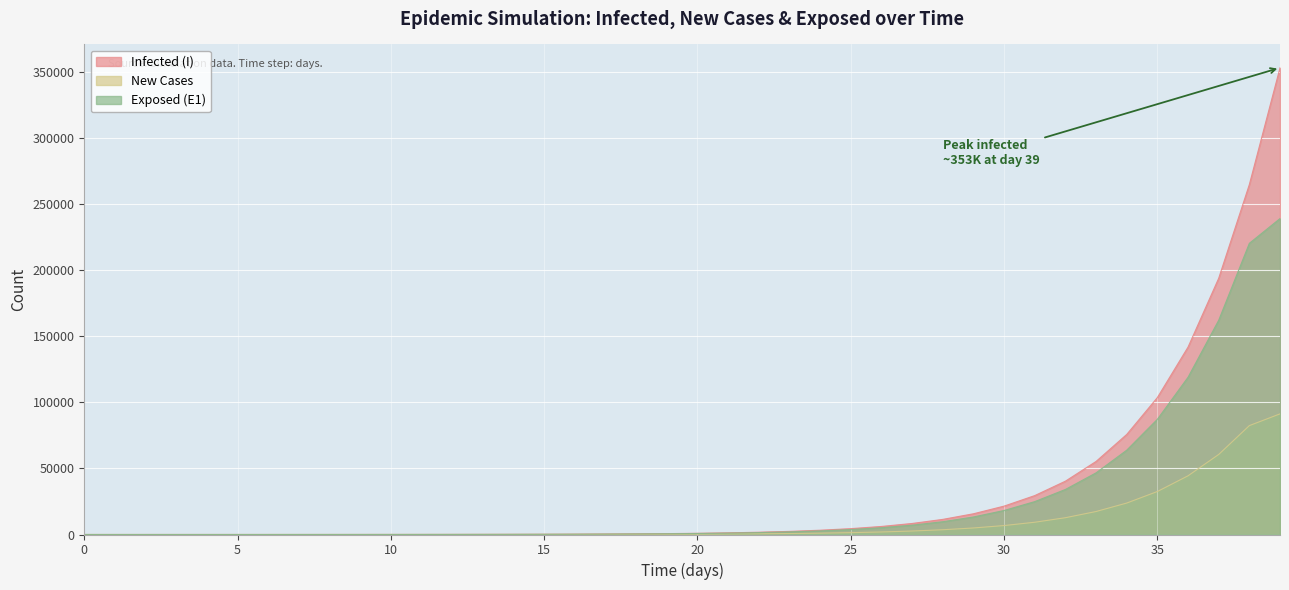

Does the chart display data point markers on the line(s)?

No